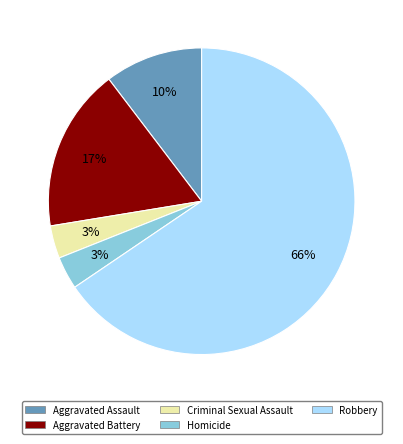

True or false: Aggravated Assault accounts for 10% of the total.

True